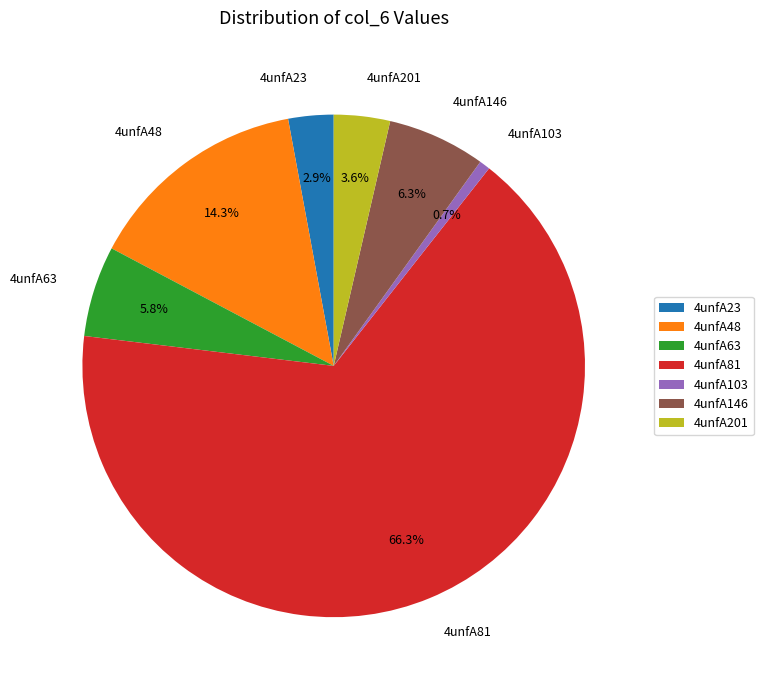

Combined, do 4unfA81 and 4unfA146 account for over 50%?

Yes